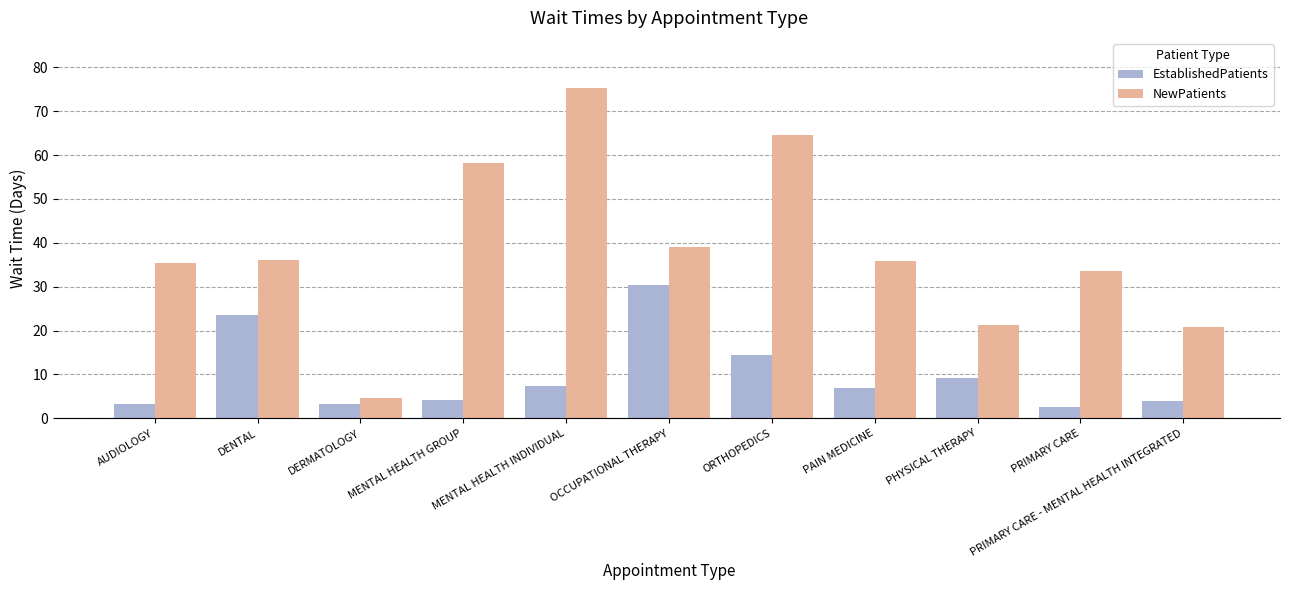

Count the number of categories in the chart.

11